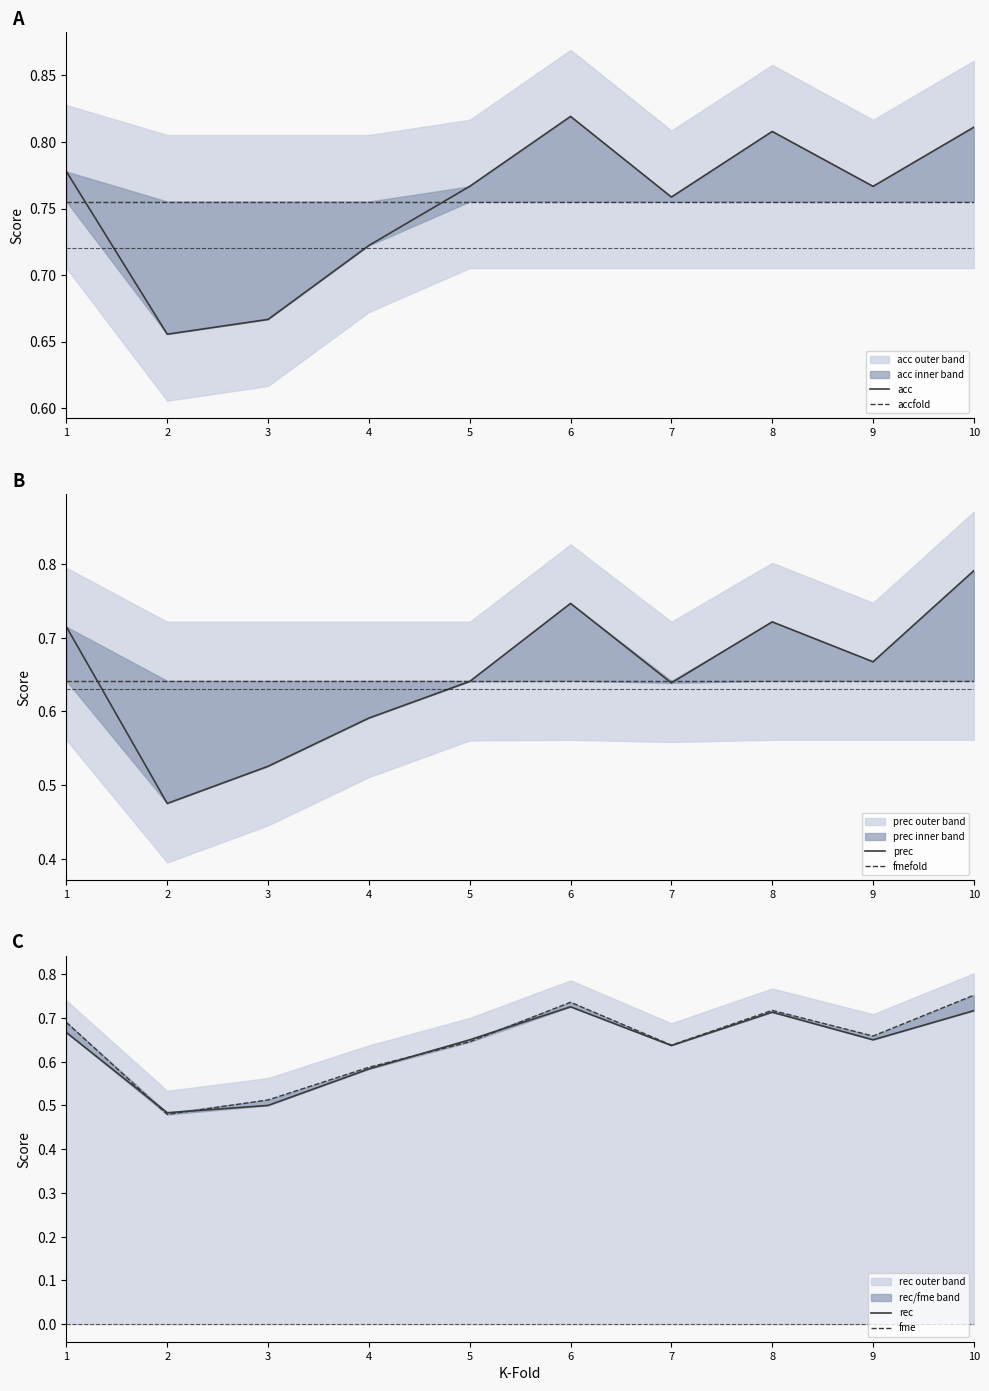

Between 5 and 7, which series saw the biggest shift?

rec